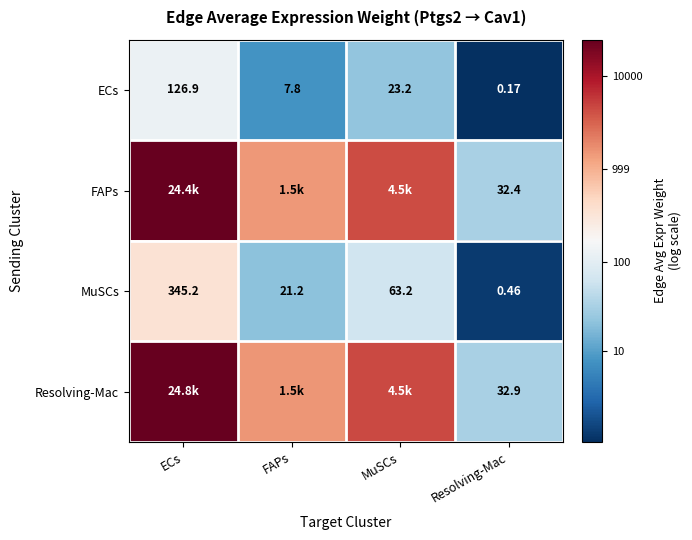

The ECs series shows 1.1 at FAPs. True or false?

False